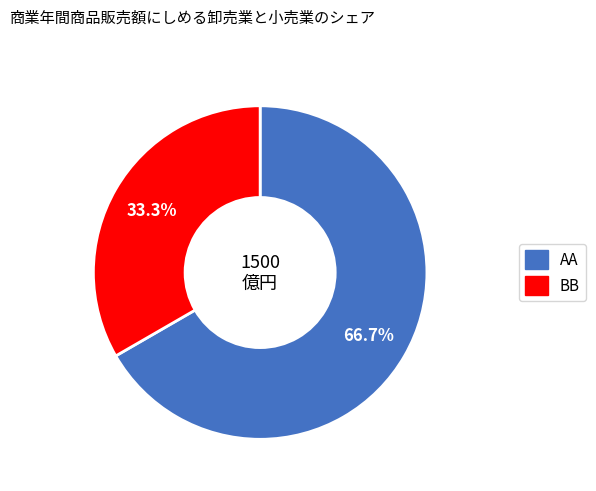

Which category has the biggest portion of the pie?

AA